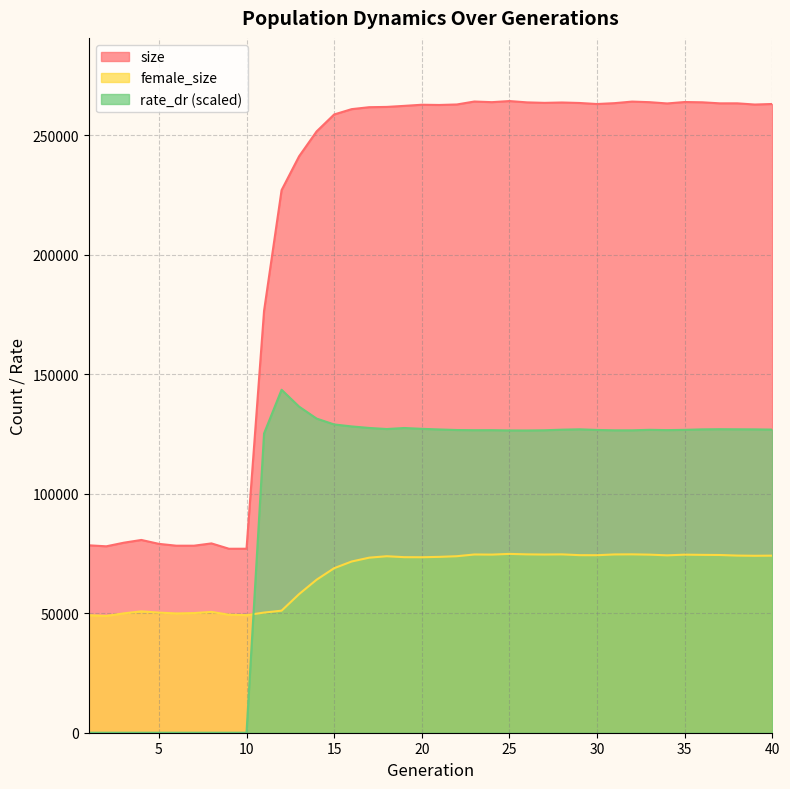

Which series has the largest range (max minus min)?

size